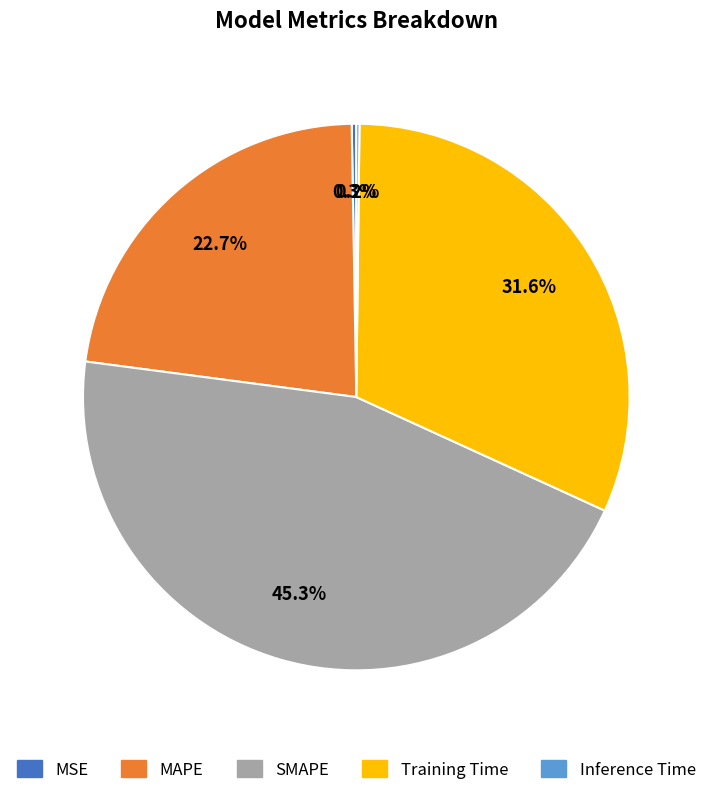

Approximately how many times larger is the value at Training Time compared to SMAPE?

0.7